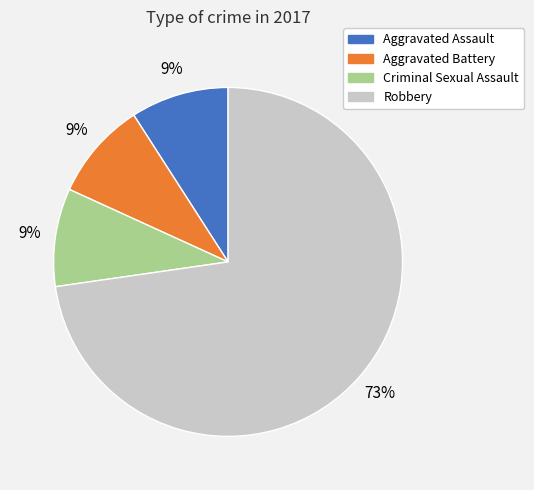

To the nearest percent, what is the difference between the largest and smallest slice percentages?

64%